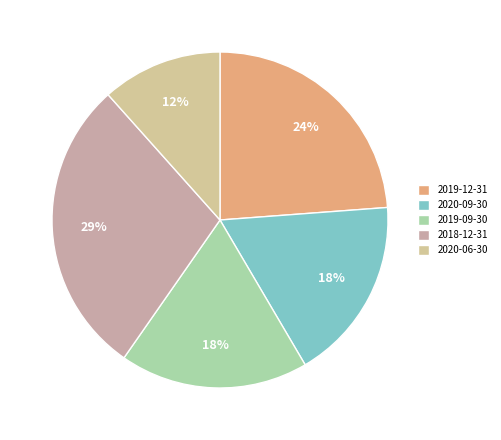

Which slice is the largest?

2018-12-31